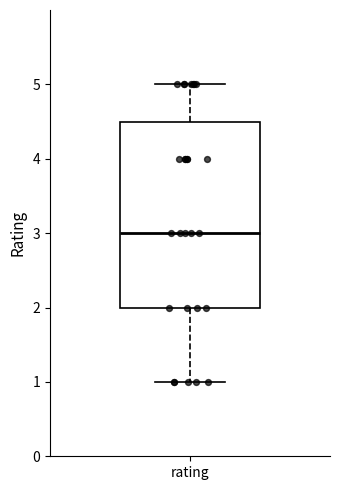

Transcribe this box plot: give where the median line is, the range the box spans, and where the two whiskers end, as read against the y-axis. The values are not printed on the chart, so give them approximately, as read against the axis.

median 3.0, box 2.0 to 4.5, whiskers 1.0 to 5.0